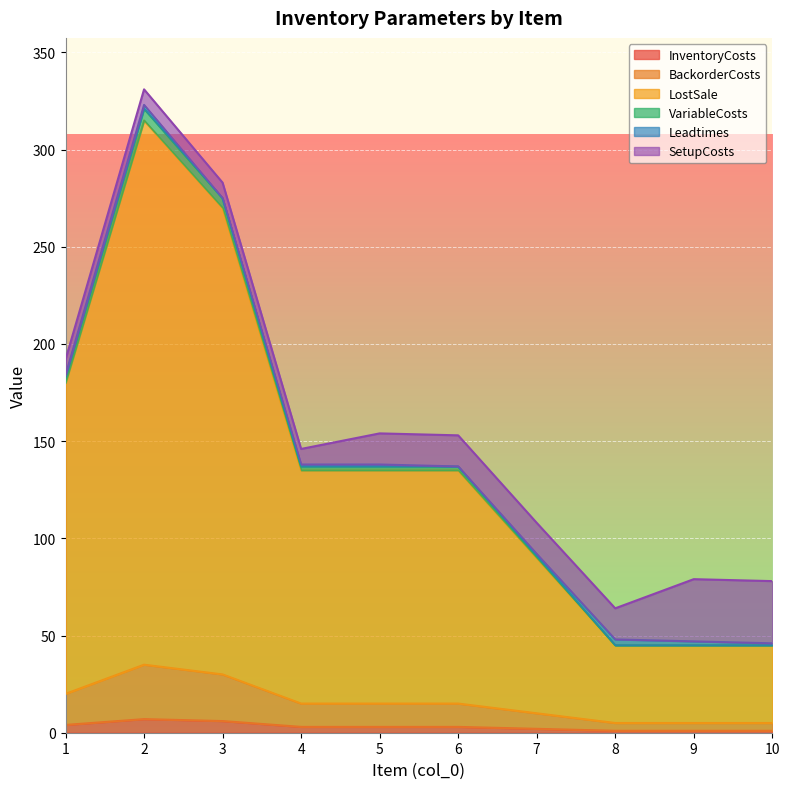

The value of LostSale at 10 is 45. True or false?

True